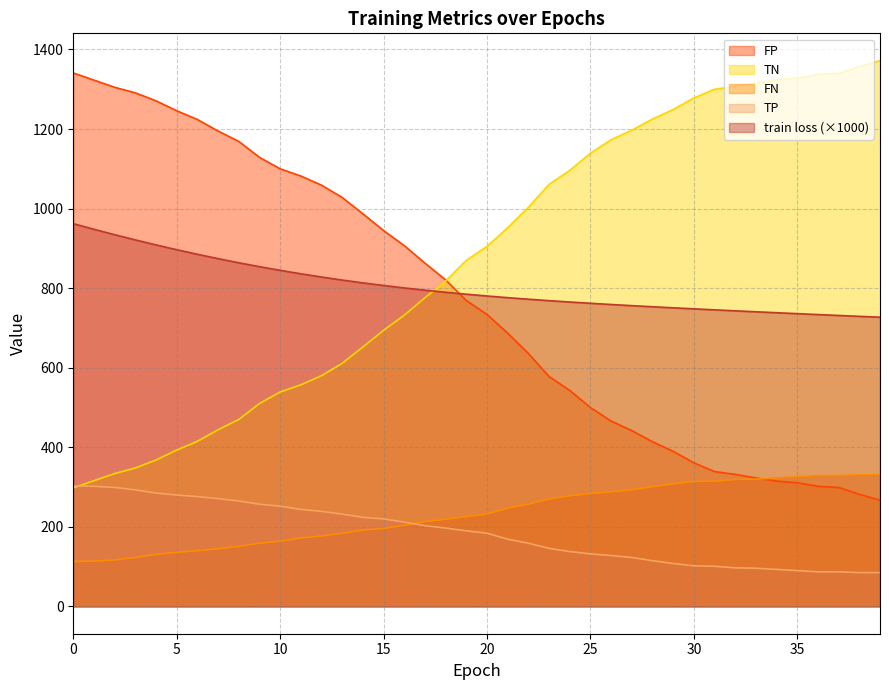

Read the FP value at 20.

734.0